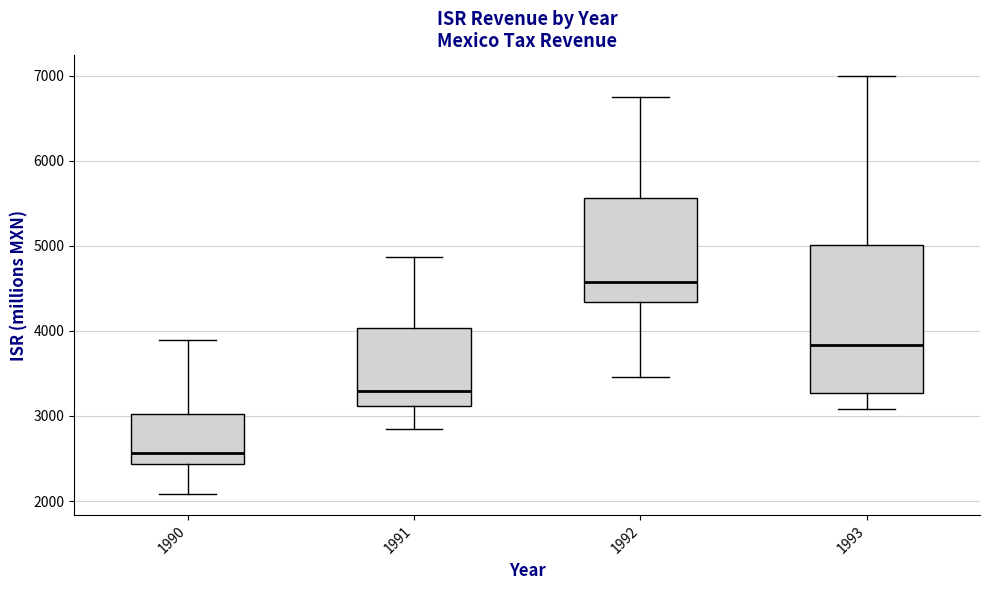

Which box has the highest median line?

1992